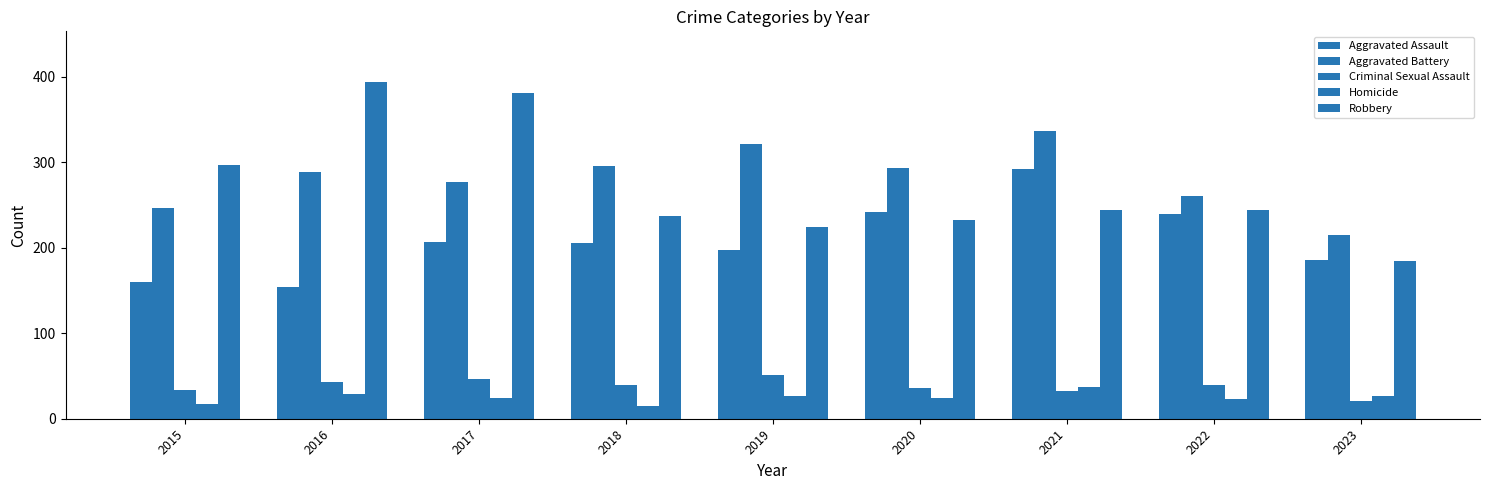

True or false: Robbery has a value of 61 at 2018.

False